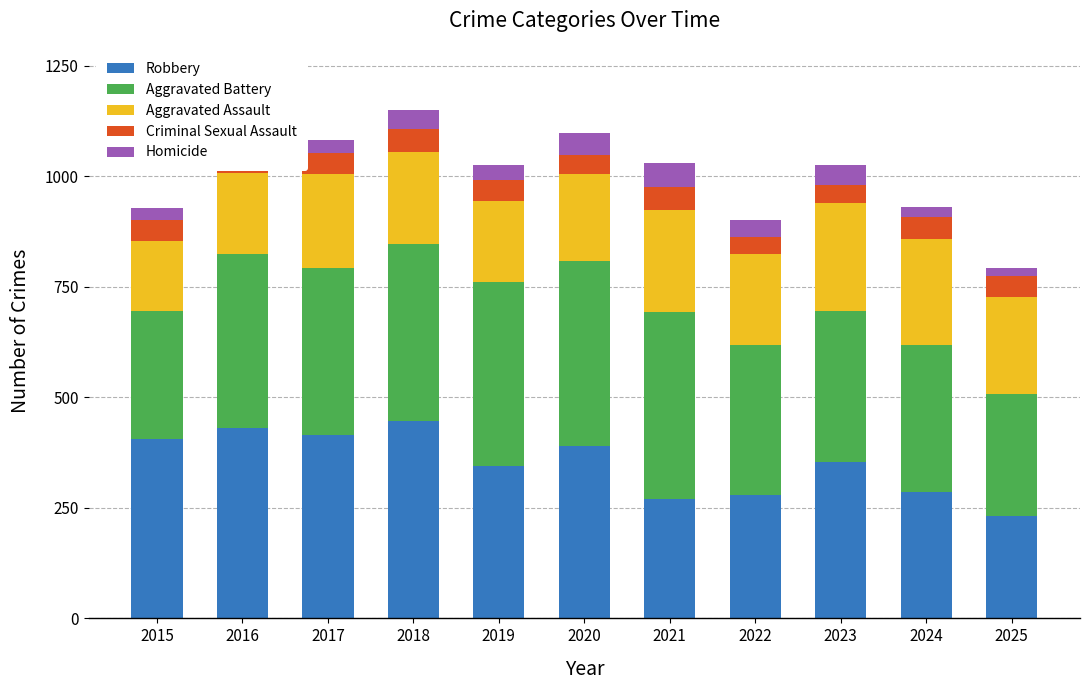

What is the total value across all series at 2017?

1081